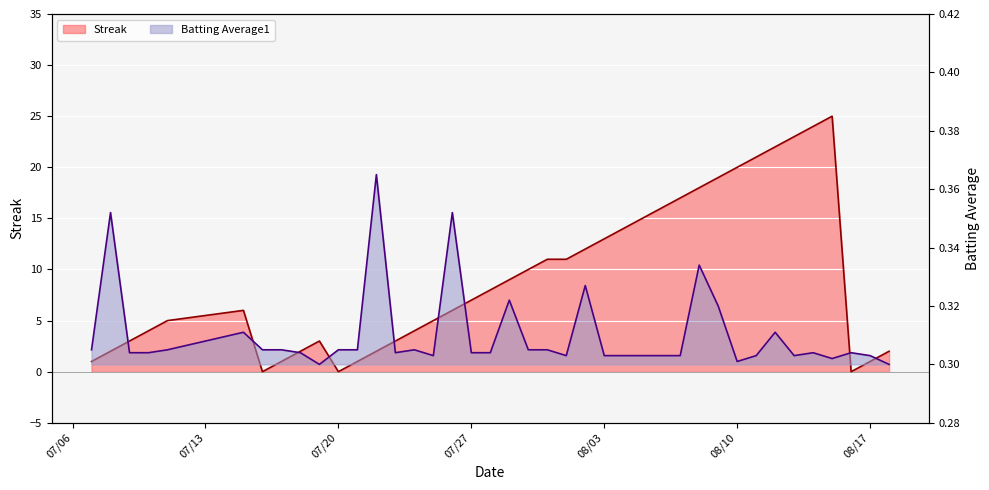

Which series has the largest range (max minus min)?

Streak